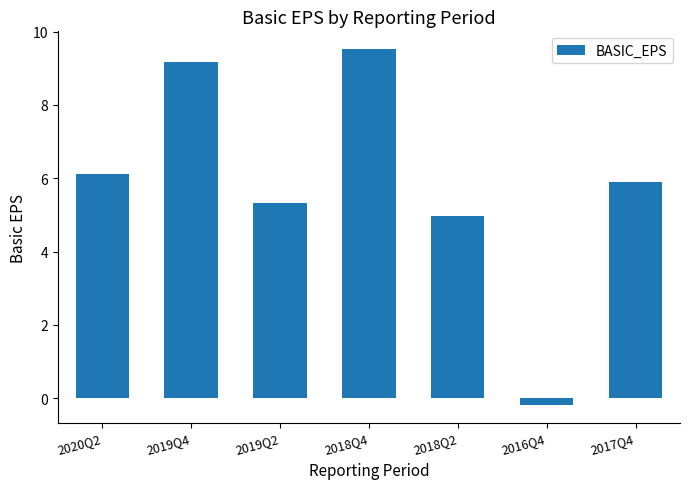

What is the ratio of the value at 2018Q4 to the value at 2019Q2?

1.8